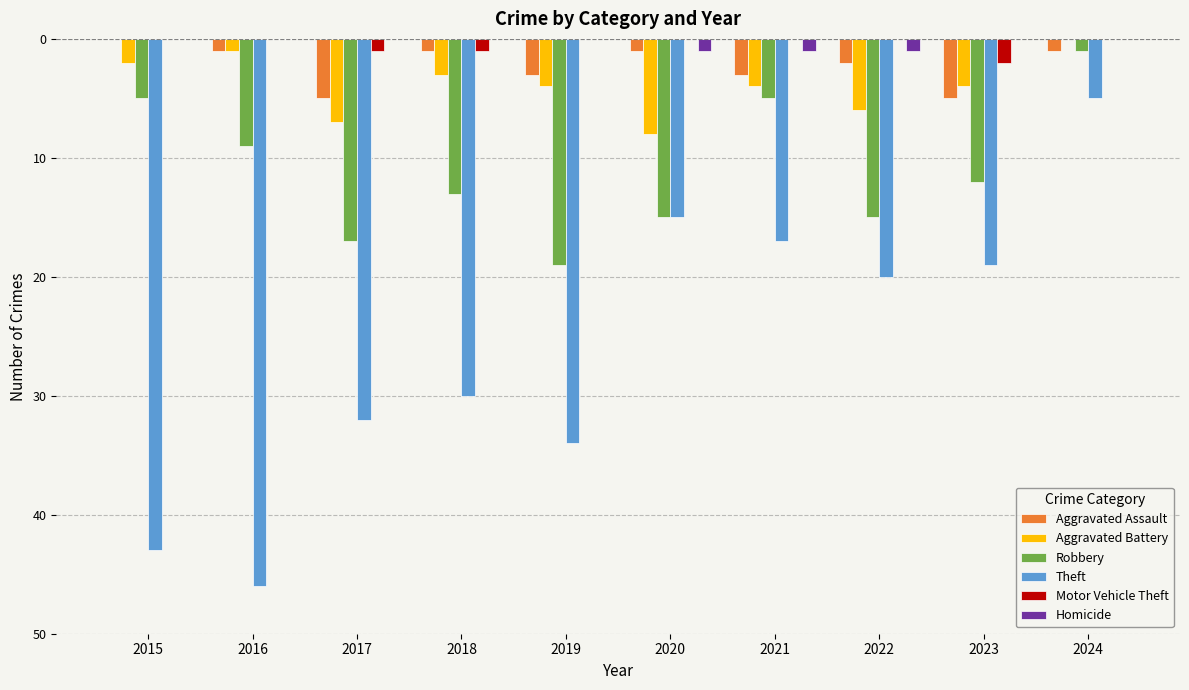

The Aggravated Assault series shows -3 at 2023. True or false?

False